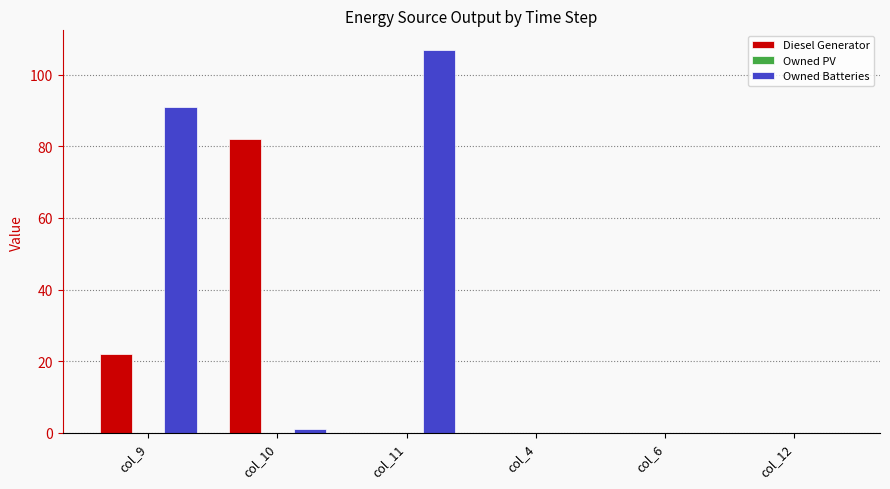

What is the average value of the Diesel Generator series?

17.3